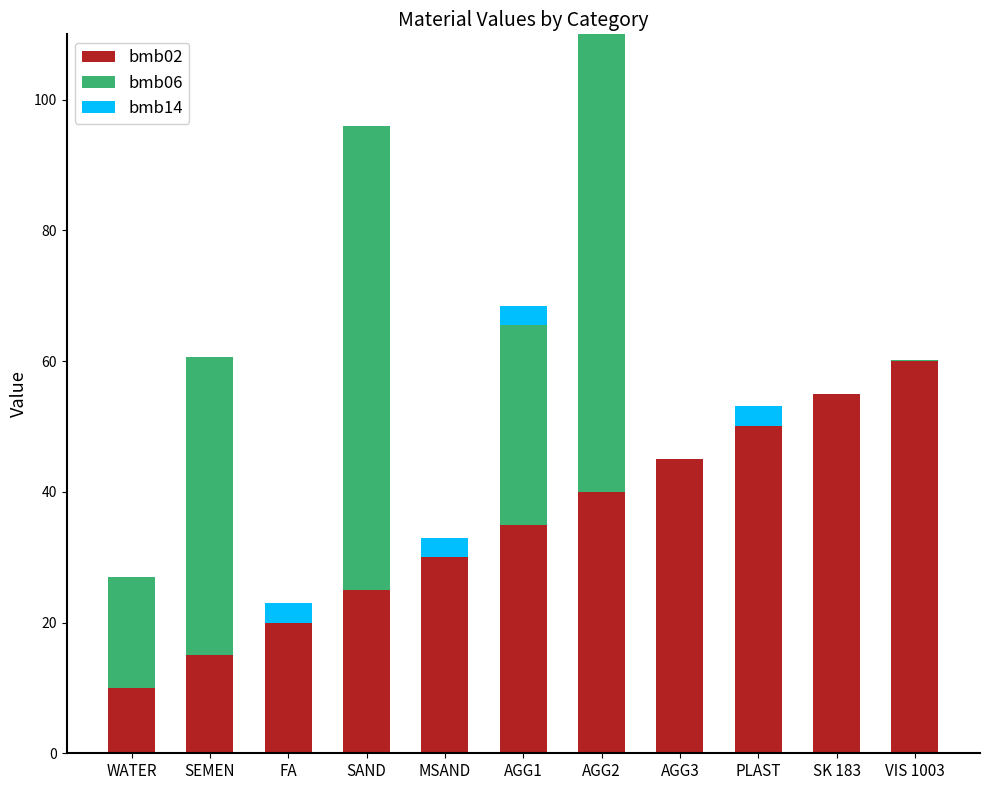

Which category has the highest value in the bmb02 series?

VIS 1003